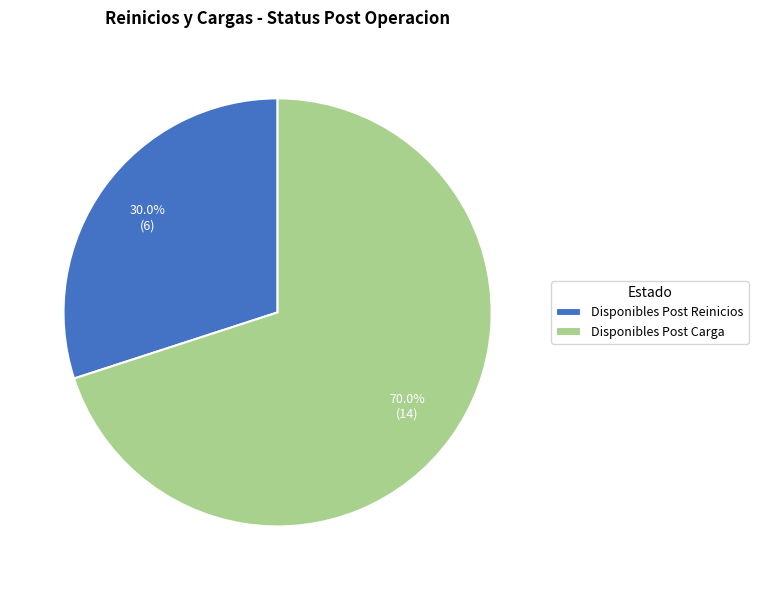

Does any single category account for the majority?

Yes